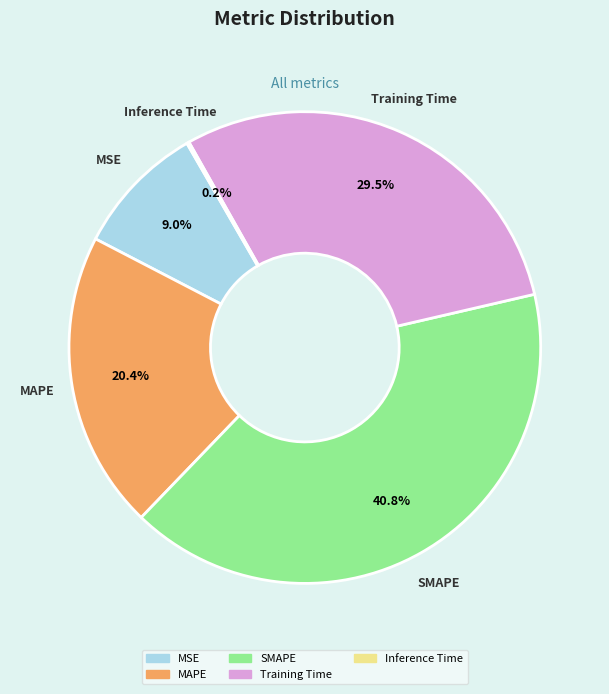

What portion of the pie excludes MSE?

91.0%